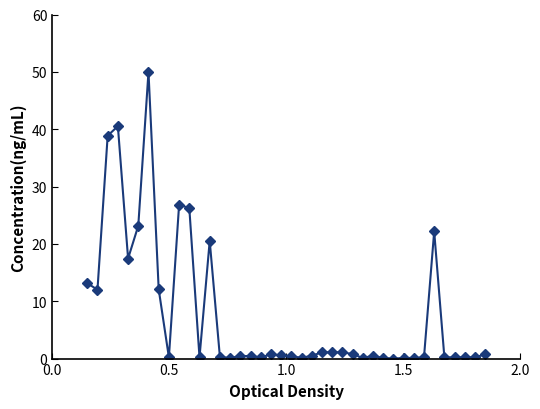

Count the number of categories in the chart.

40